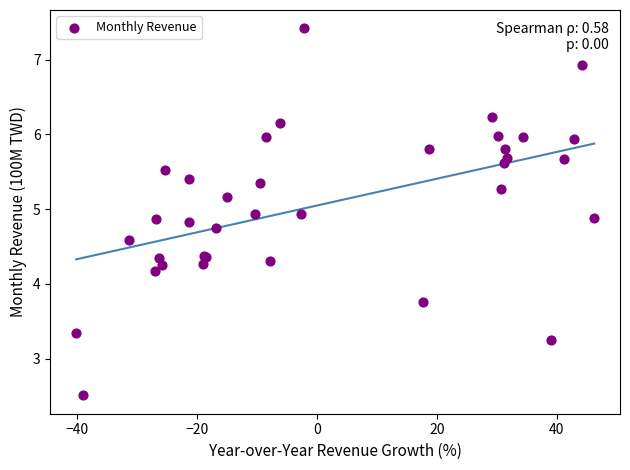

What Y value in the scatter plot is closest to 4?

4.2